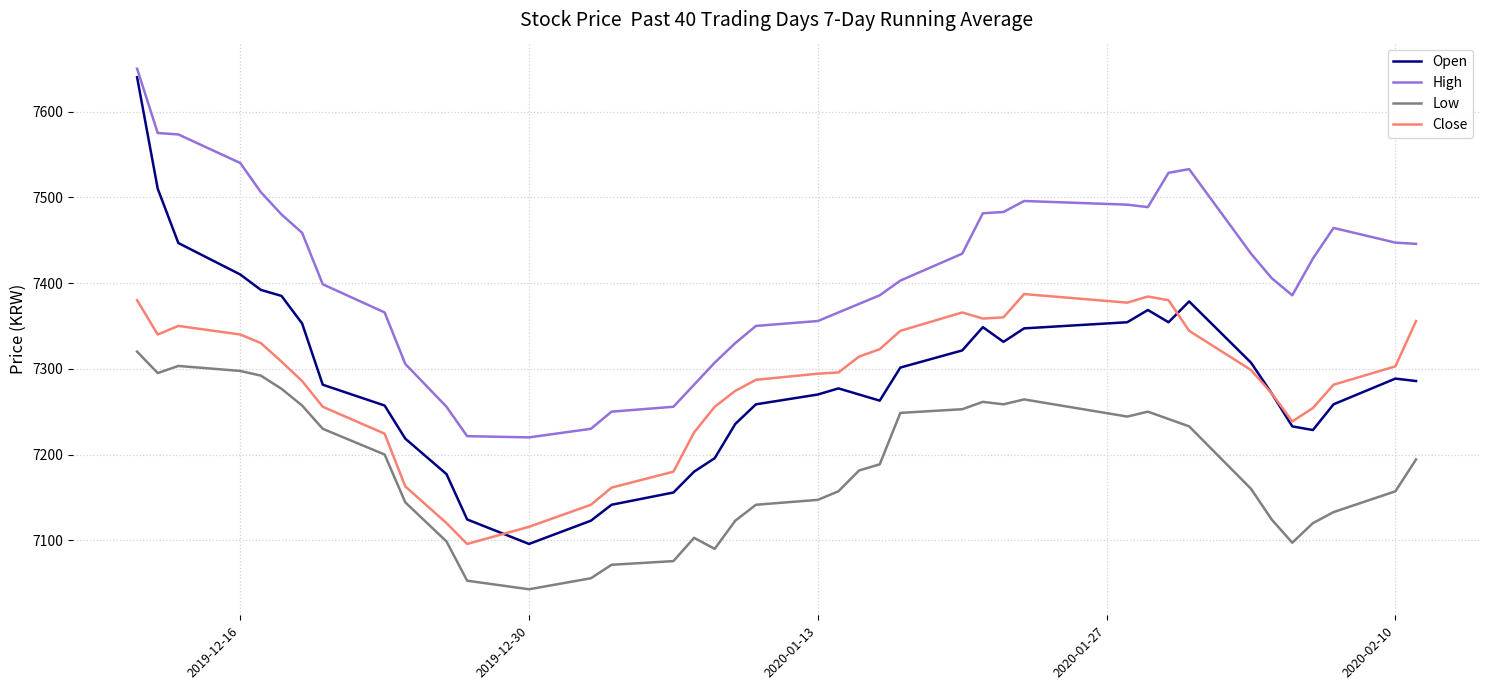

What is the greatest value displayed?

7650.0